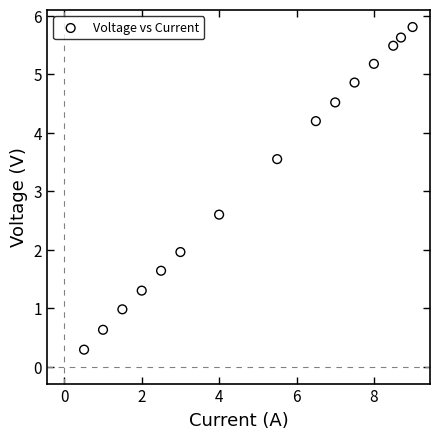

What is the range of Y values (max minus min)?

5.5